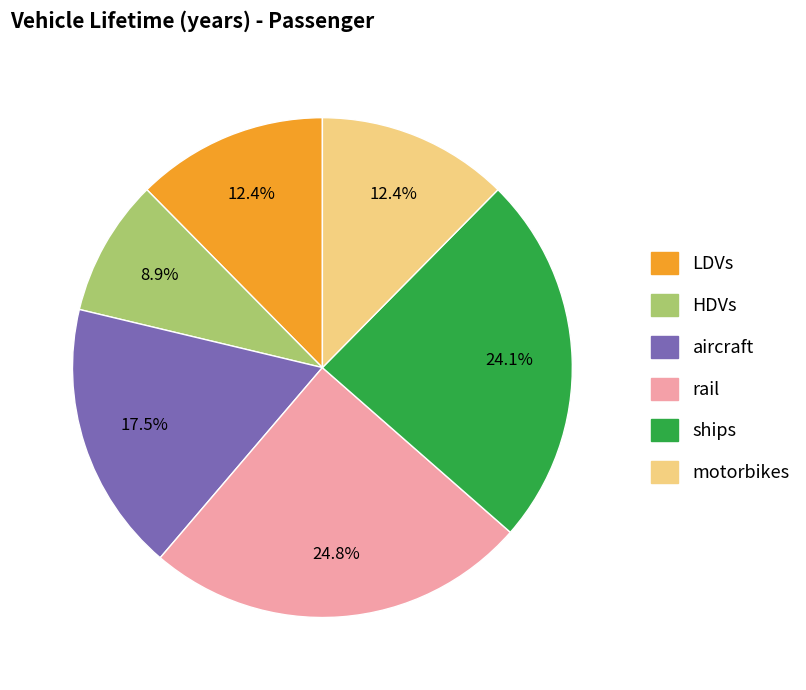

To the nearest percent, what is the difference between the largest and smallest slice percentages?

16%